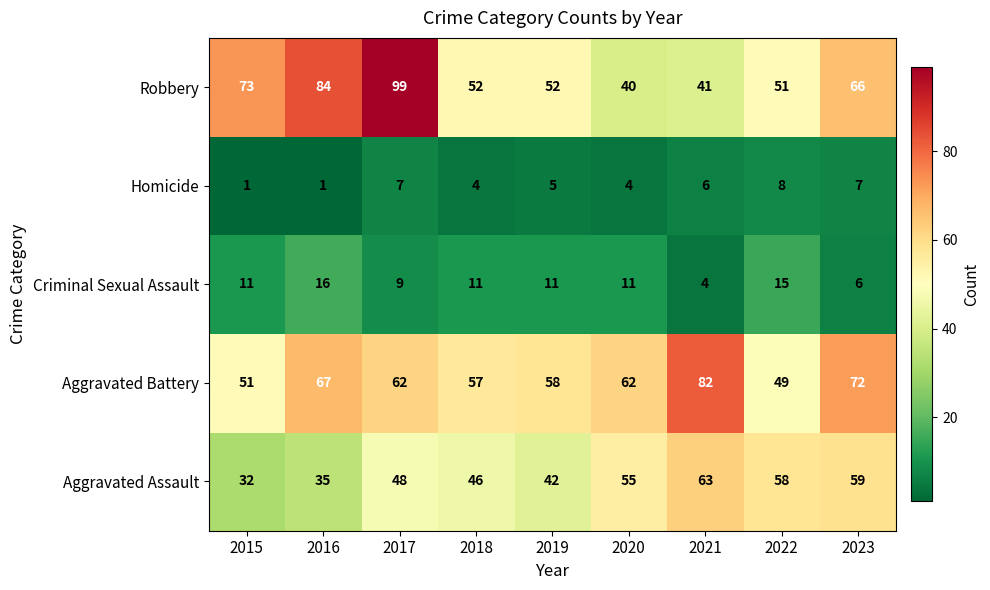

Which series has the widest spread of values?

Robbery